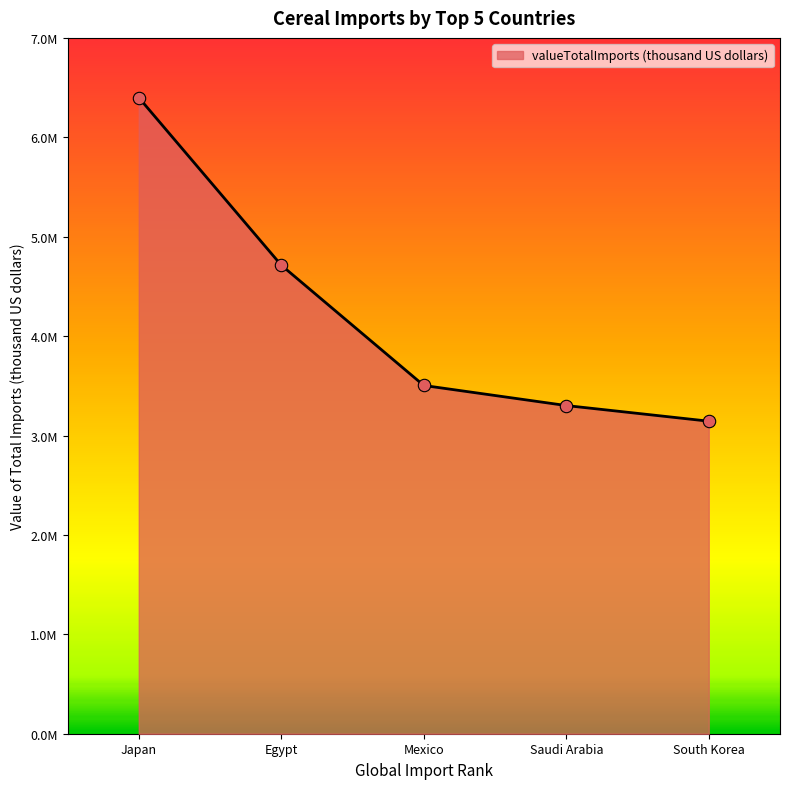

Between Egypt and Japan, which is larger?

Japan